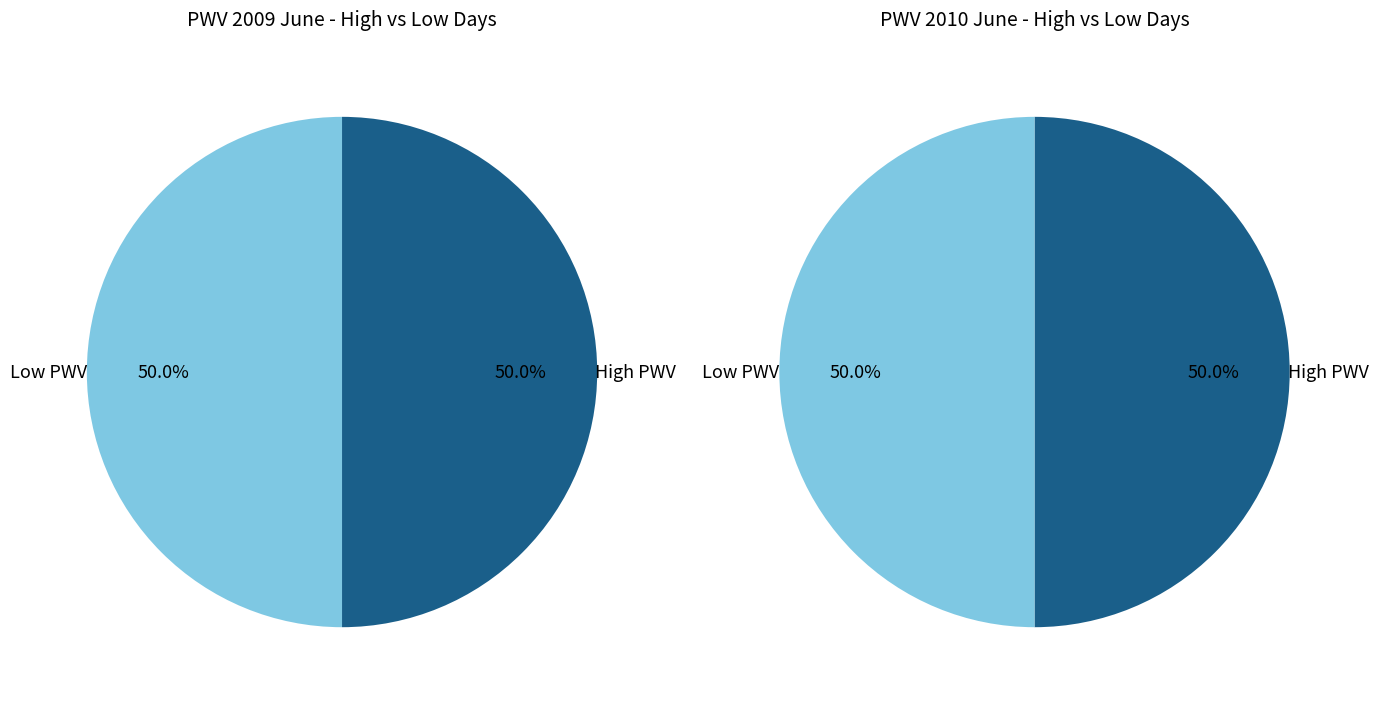

Does any single category account for the majority?

No